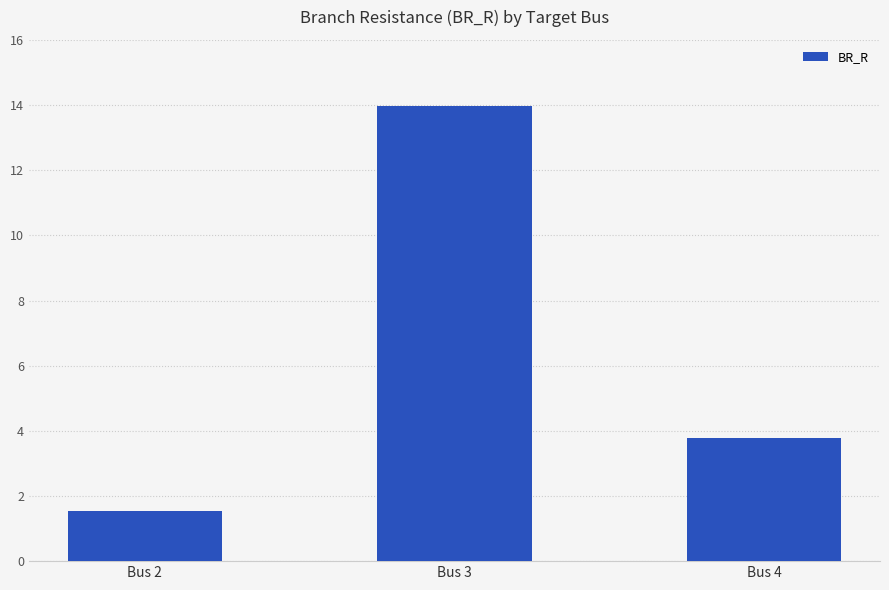

What is the value of the 3rd bar from the left?

3.8